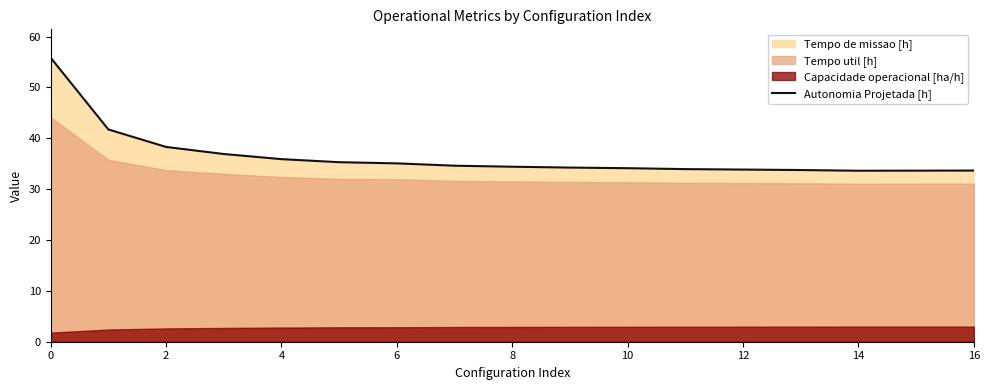

Is it true that Autonomia Projetada [h] equals 34.1 at 10?

True